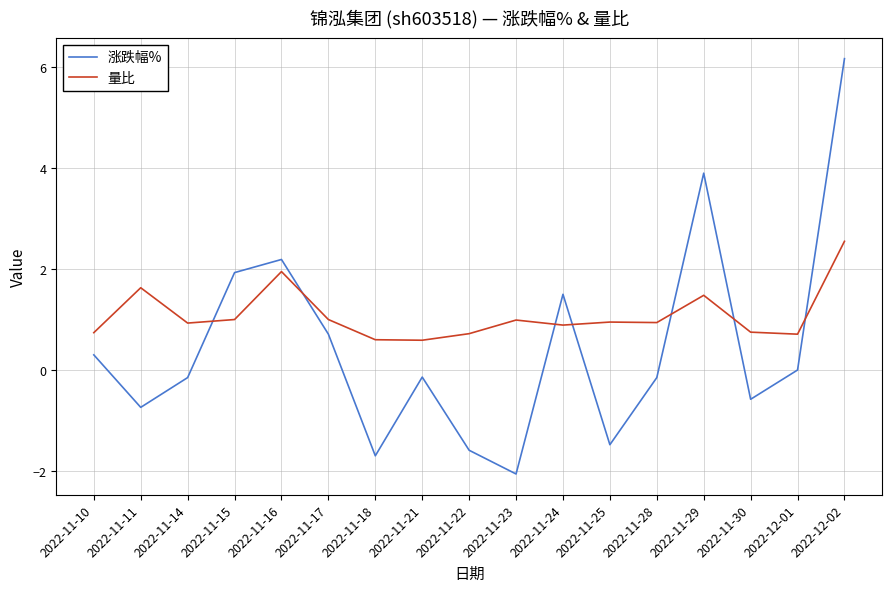

At which category is the sum across all series the highest?

2022-12-02